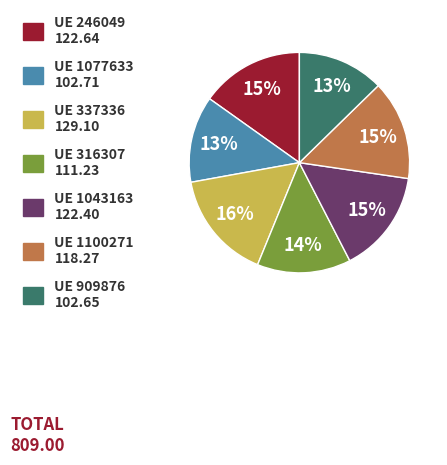

To the nearest percent, what percentage of the pie is UE 337336 129.10?

16%